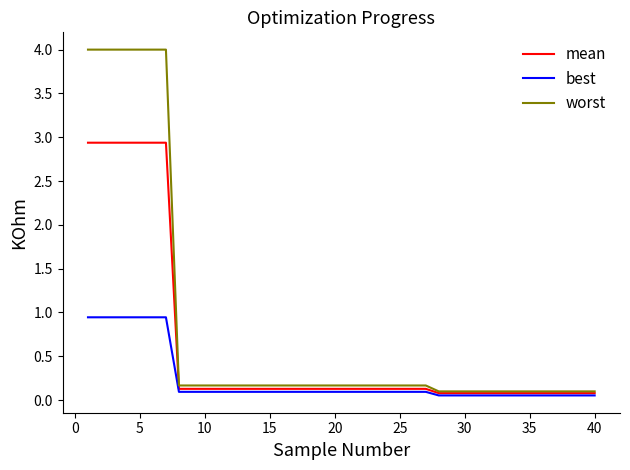

Count the number of categories in the chart.

40